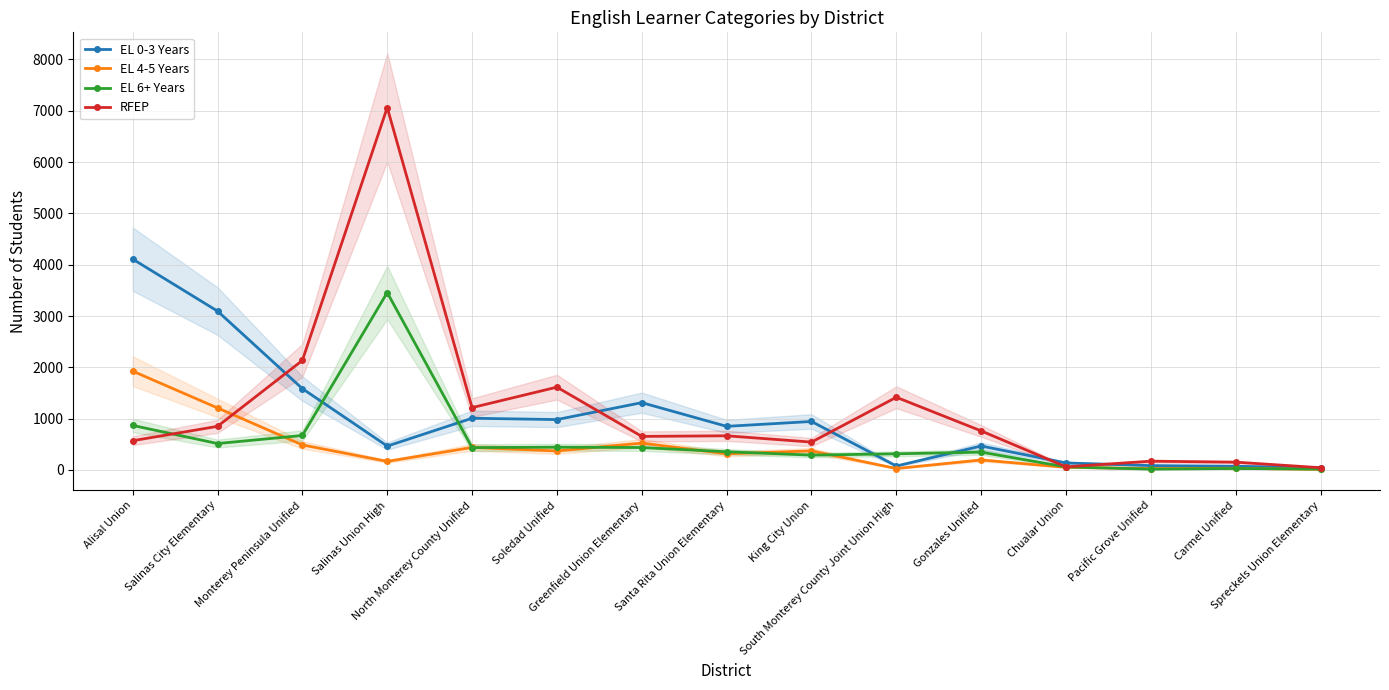

Between which two adjacent categories do RFEP and EL 0-3 Years first intersect?

Salinas City Elementary and Monterey Peninsula Unified